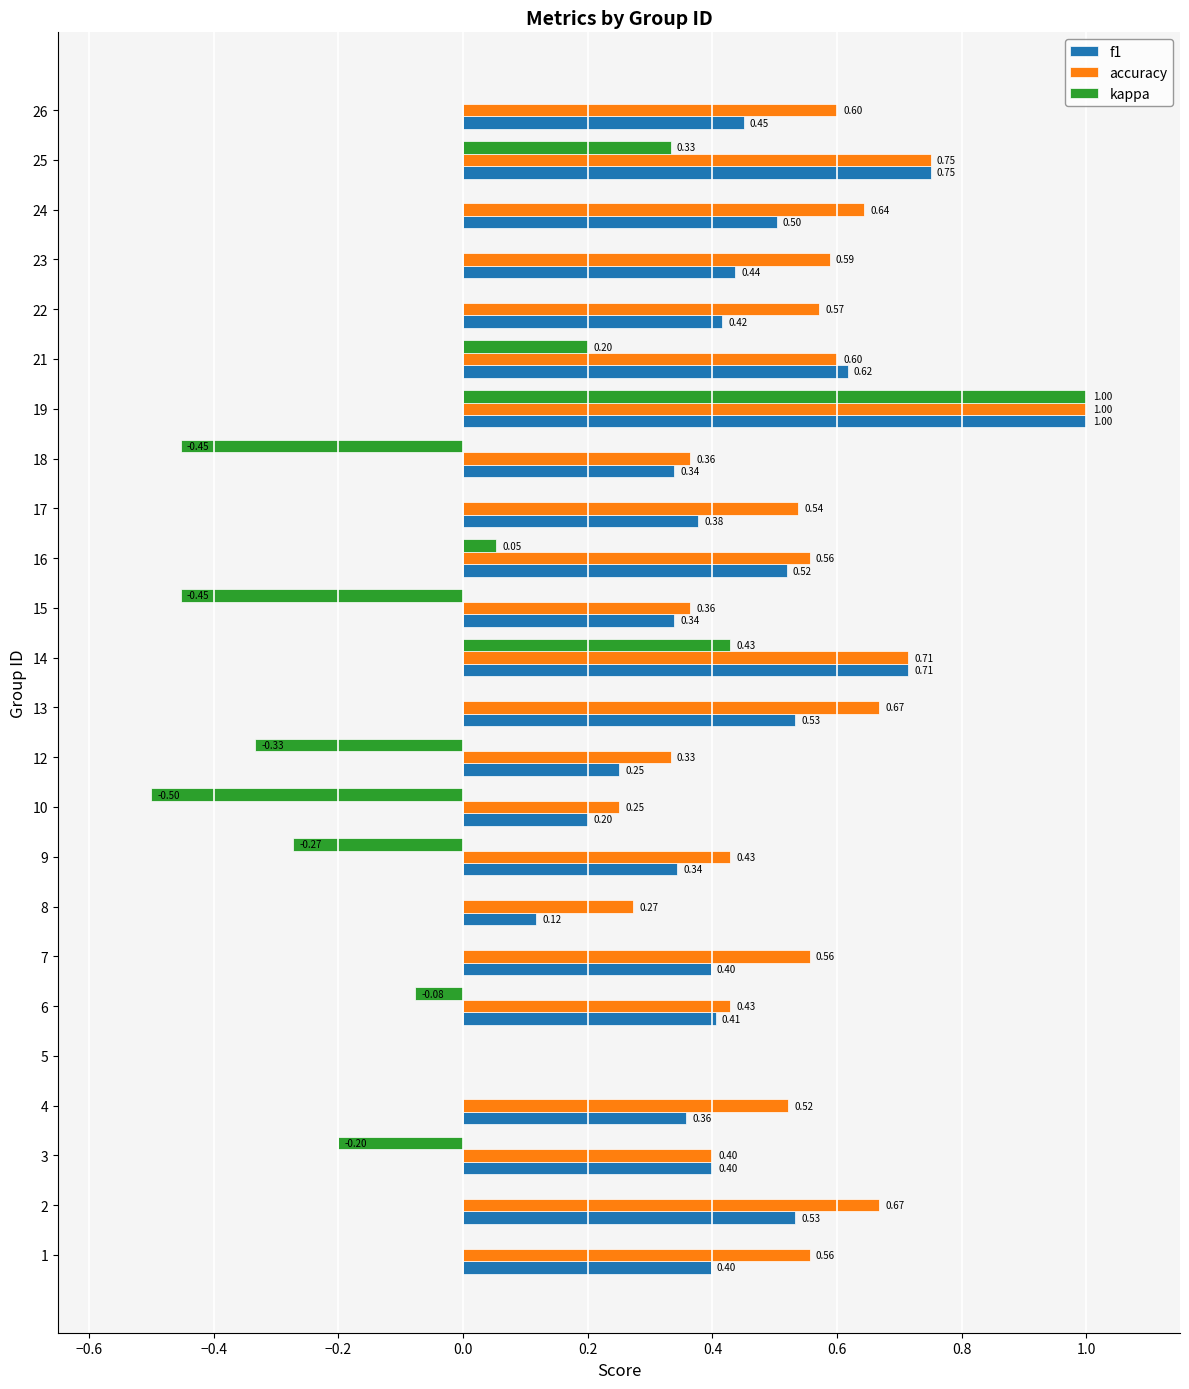

Between 7 and 24, which series saw the biggest shift?

f1